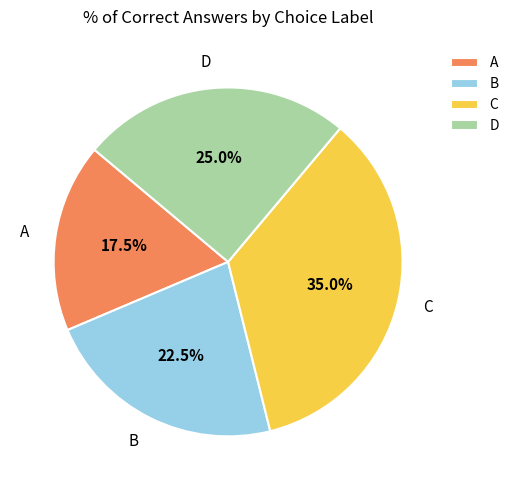

Which has a higher value, A or B?

B